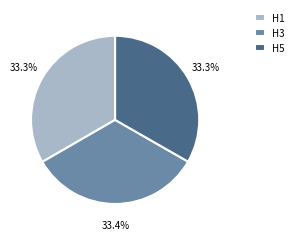

Approximately how many times larger is the value at H1 compared to H3?

1.0